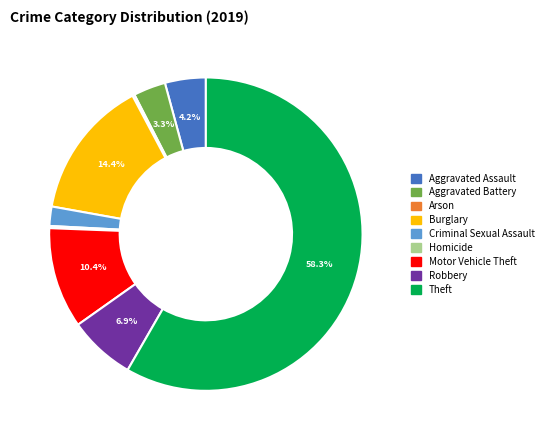

Does Theft represent more than half of the total?

Yes